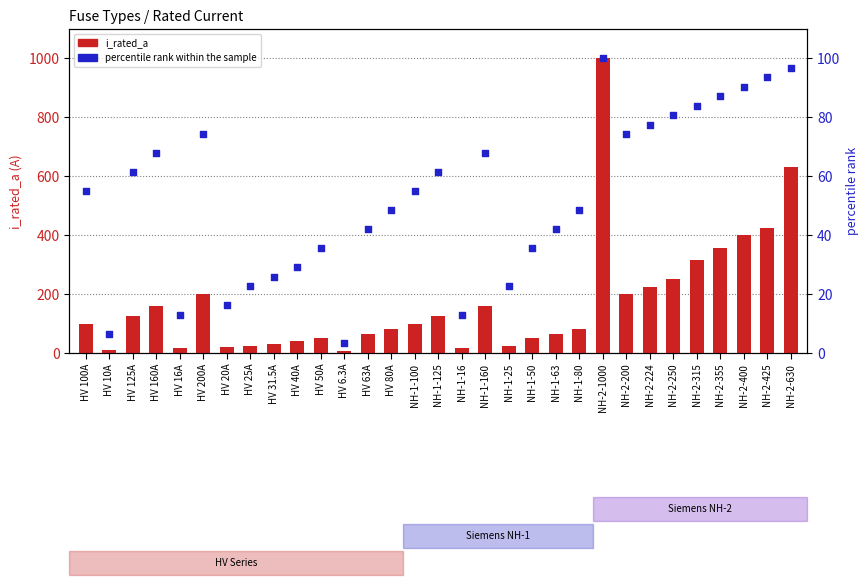

Which series reaches the maximum Y coordinate?

i_rated_a